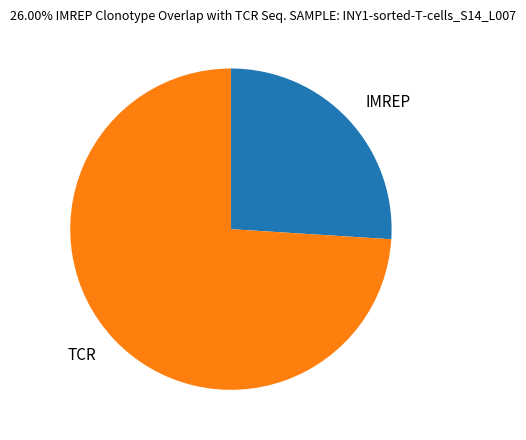

Is there a majority slice in this chart?

Yes